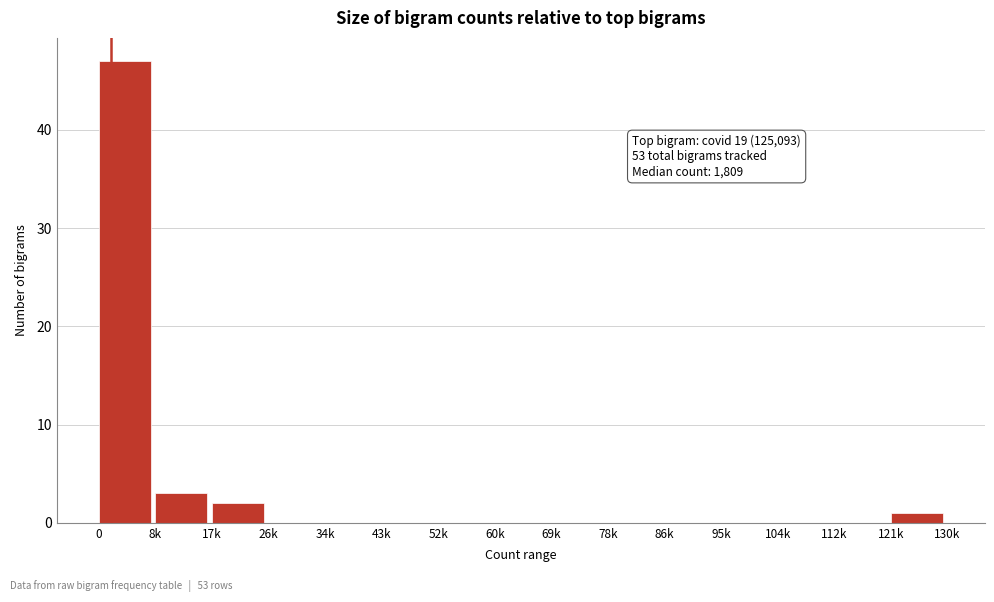

Reading right to left, transcribe all the data shown in this chart.

121k=1	112k=0	104k=0	95k=0	86k=0	78k=0	69k=0	60k=0	52k=0	43k=0	34k=0	26k=0	17k=2	8k=3	0=47